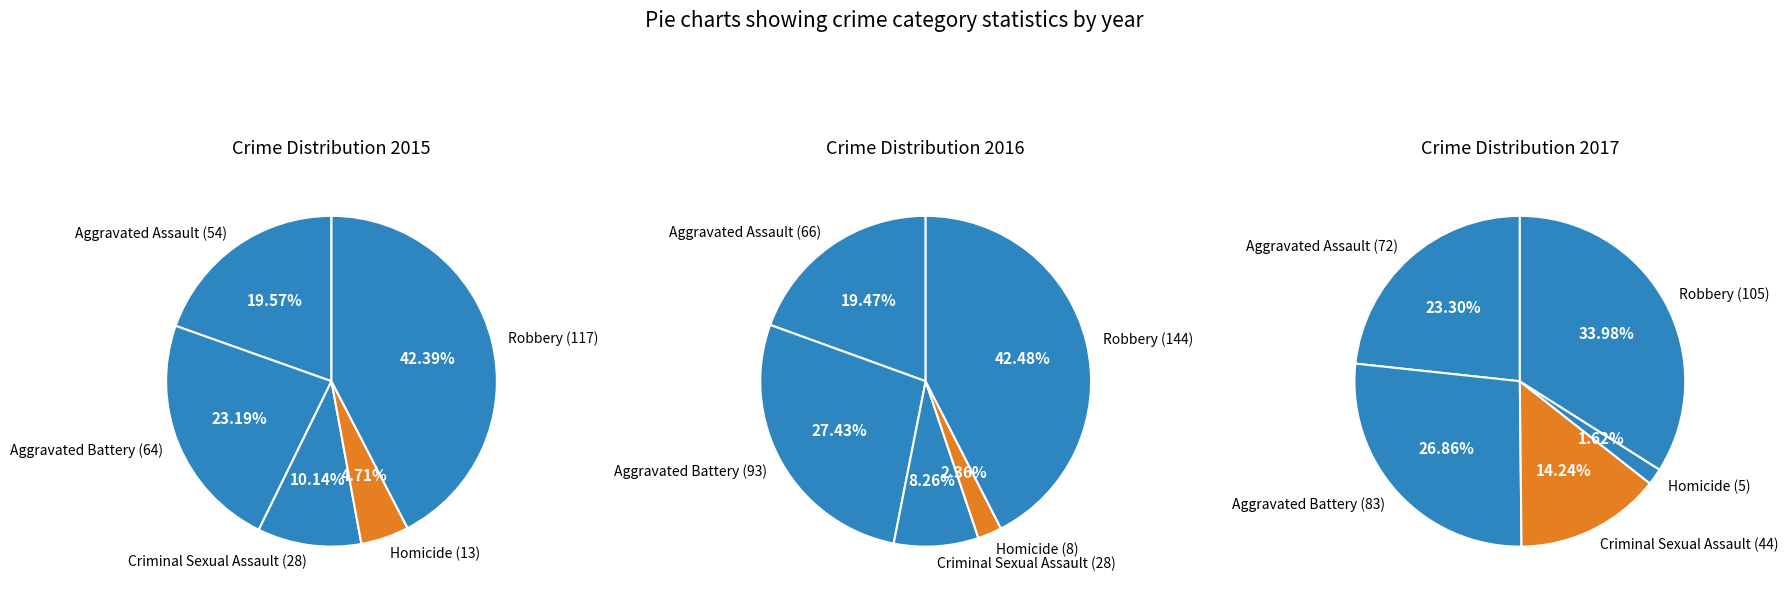

Which category has the biggest portion of the pie?

Robbery